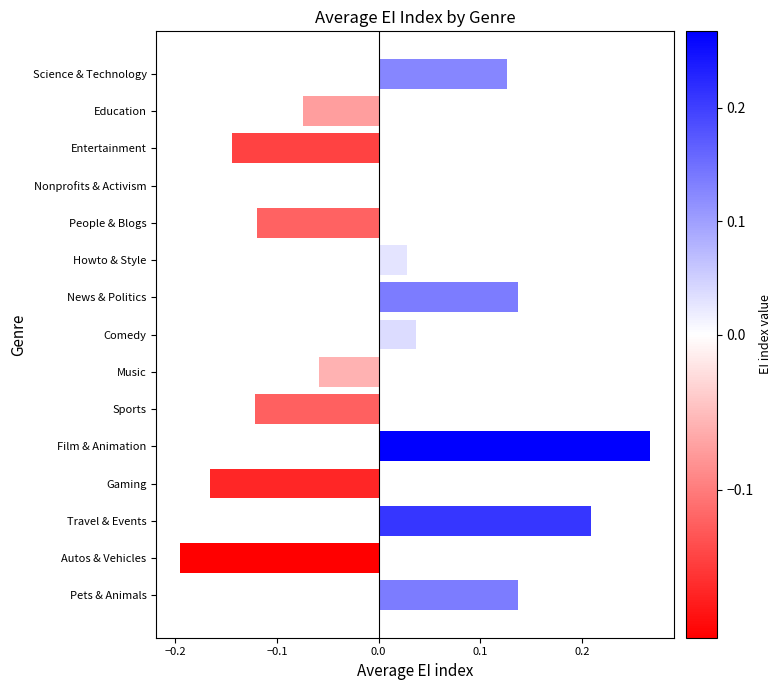

What is the change in value from Entertainment to Travel & Events?

+0.4